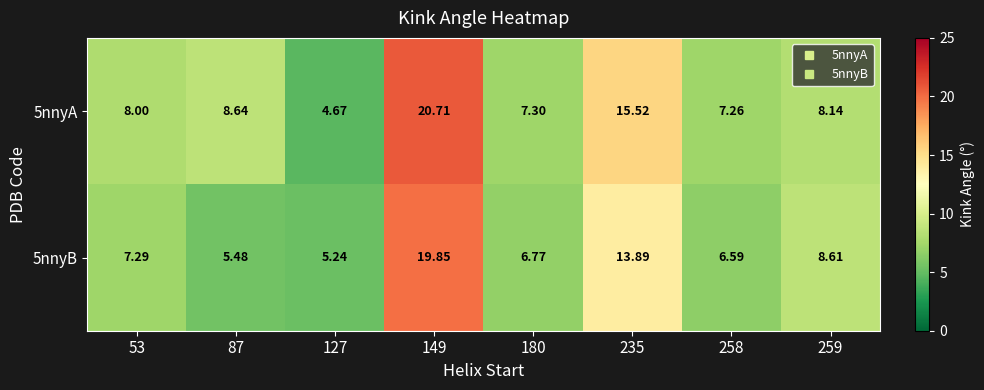

Rank the series by their average value, from lowest to highest.

5nnyB, 5nnyA